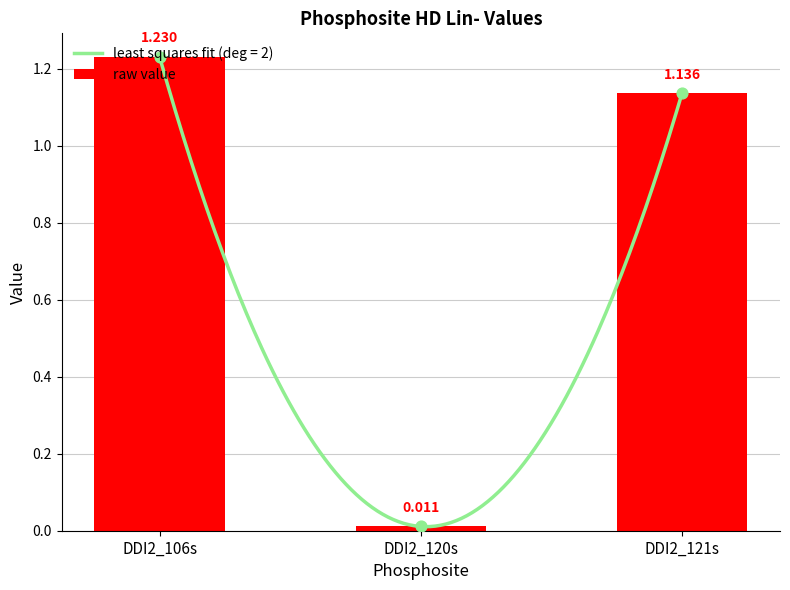

What is the ratio of the value at DDI2_106s to the value at DDI2_121s?

1.1